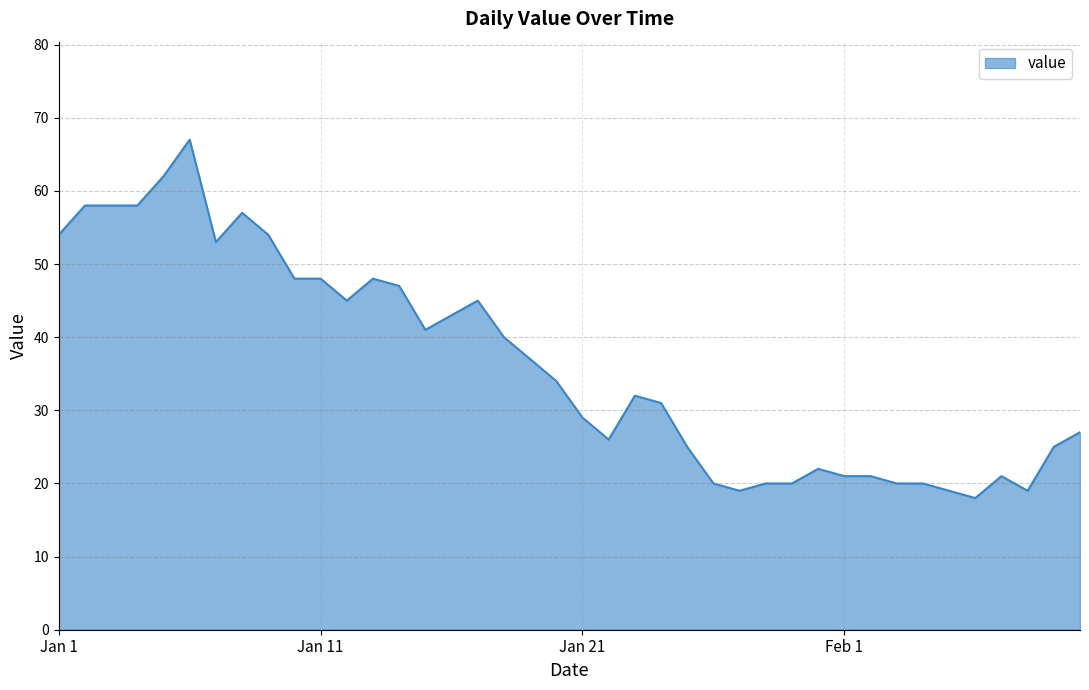

Count the number of categories in the chart.

40